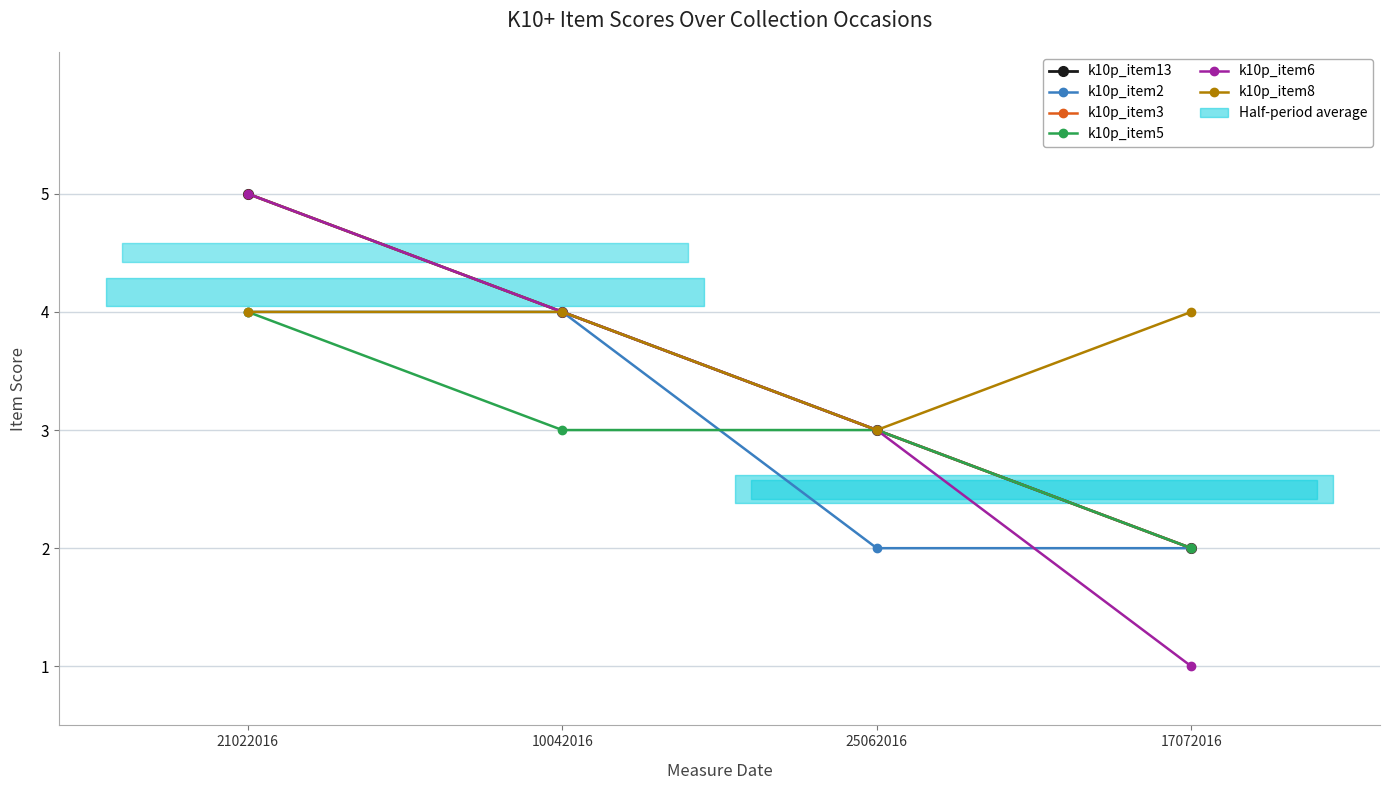

The value of k10p_item6 at 17072016 is 1. True or false?

True